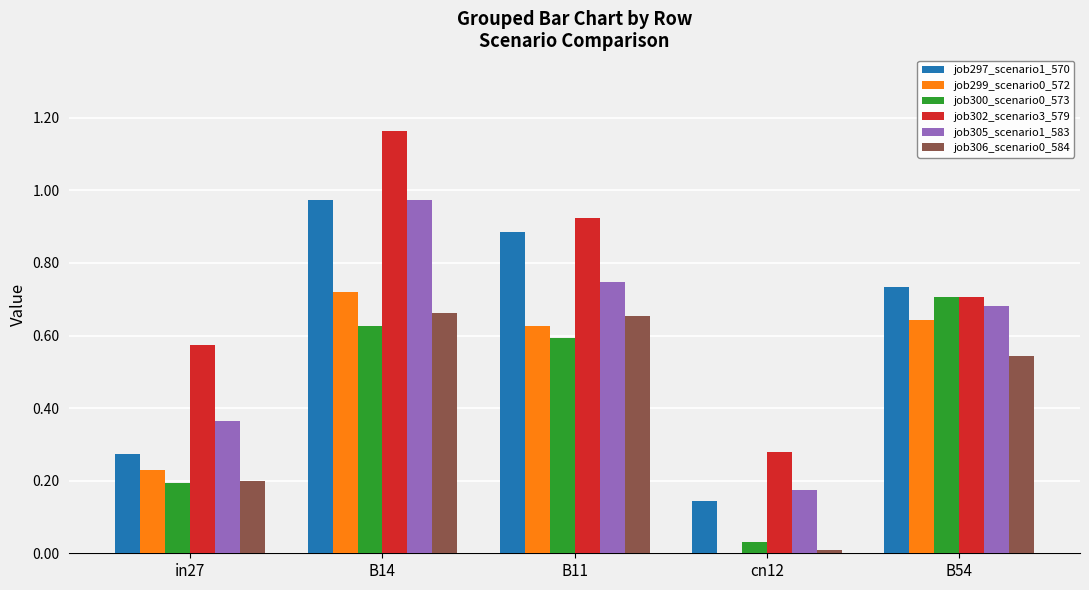

At which category is the sum across all series the highest?

B14